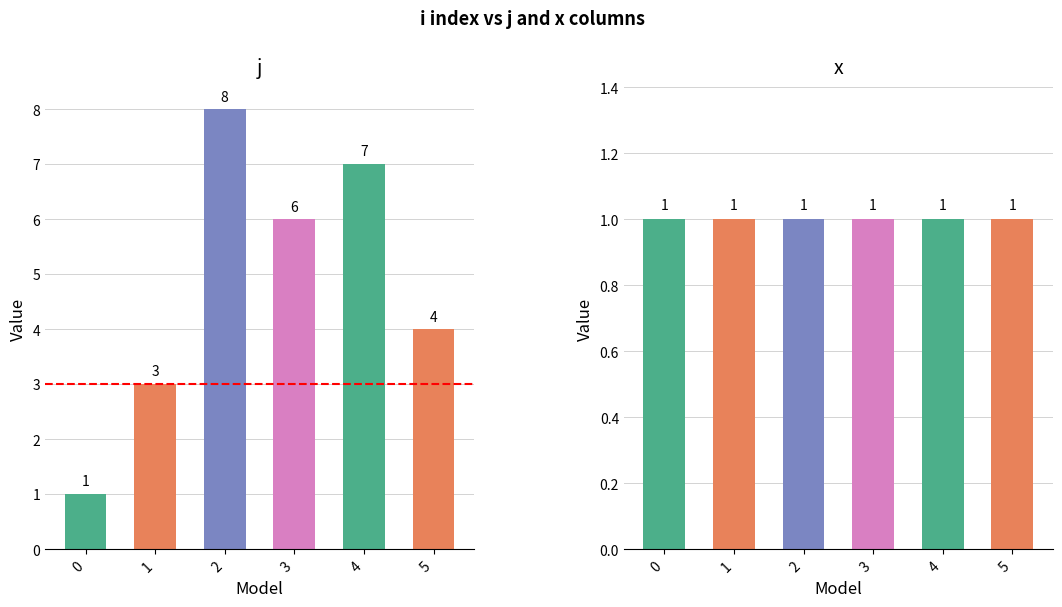

The x series shows 2 at 4. True or false?

False